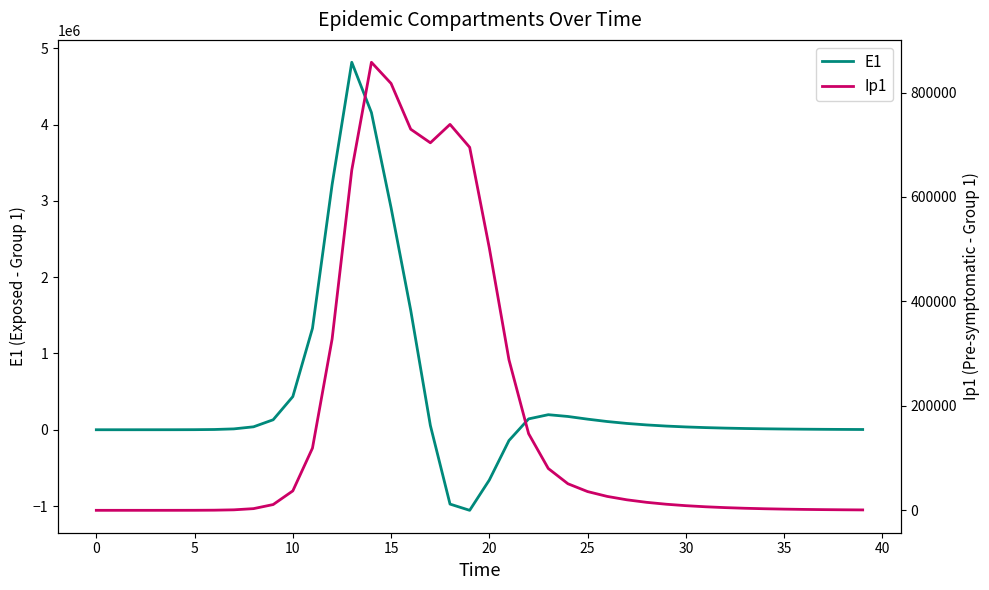

What are all the series names shown in the legend?

E1, Ip1